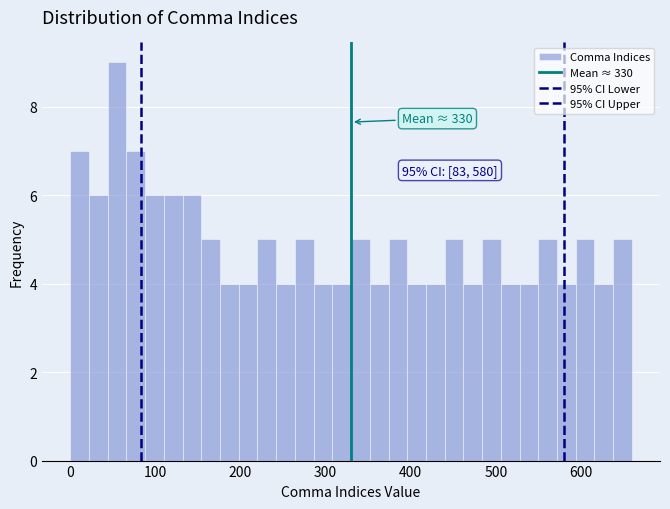

Around what value on the x-axis is the tallest bar? Give the approximate position of its centre, as read against the axis.

60